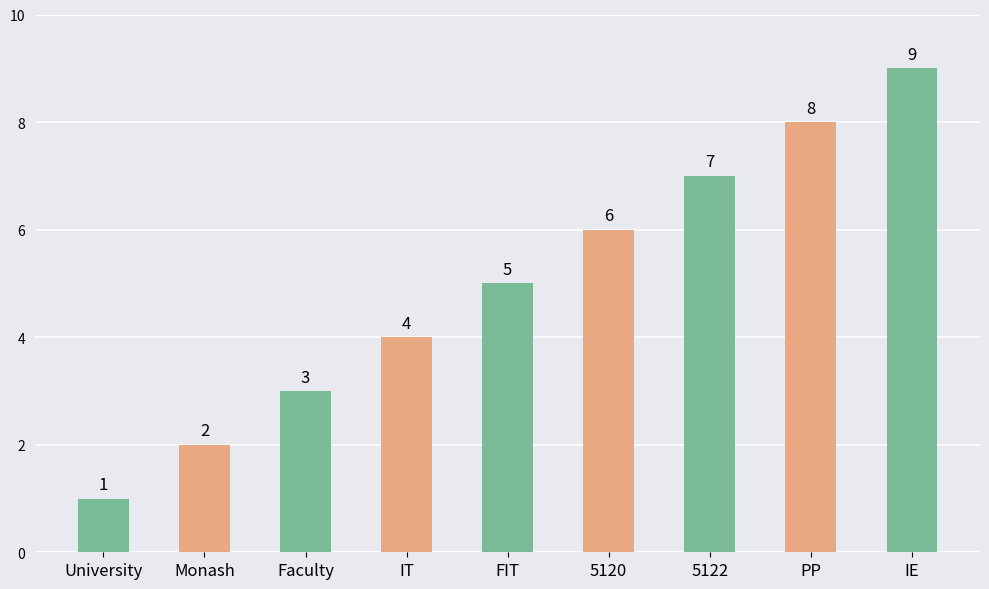

Count the number of data series in this chart.

1